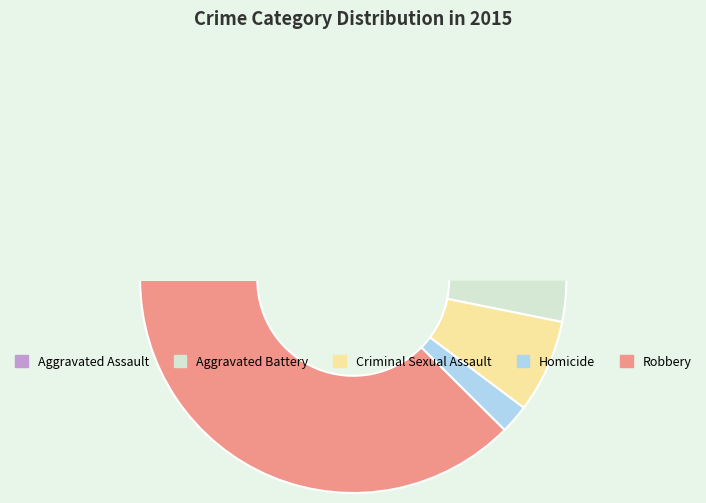

How many slices are in this pie chart?

5